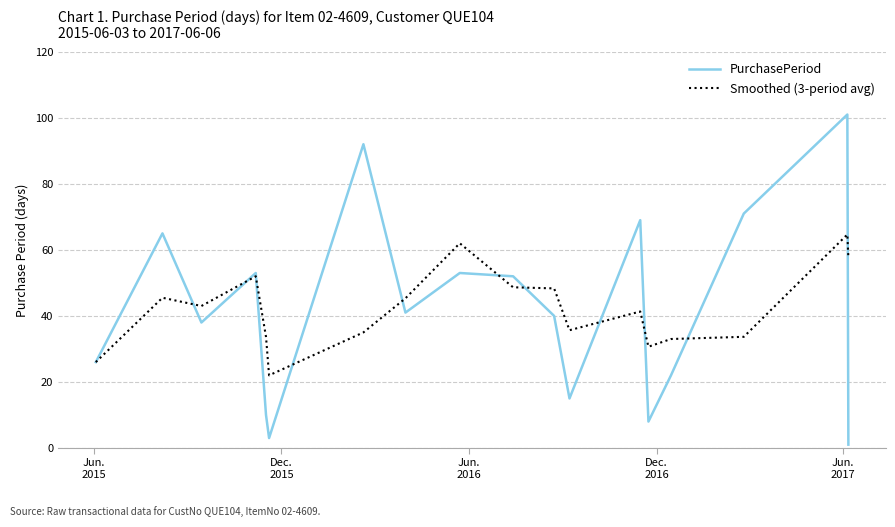

What is the smallest value displayed?

1.0